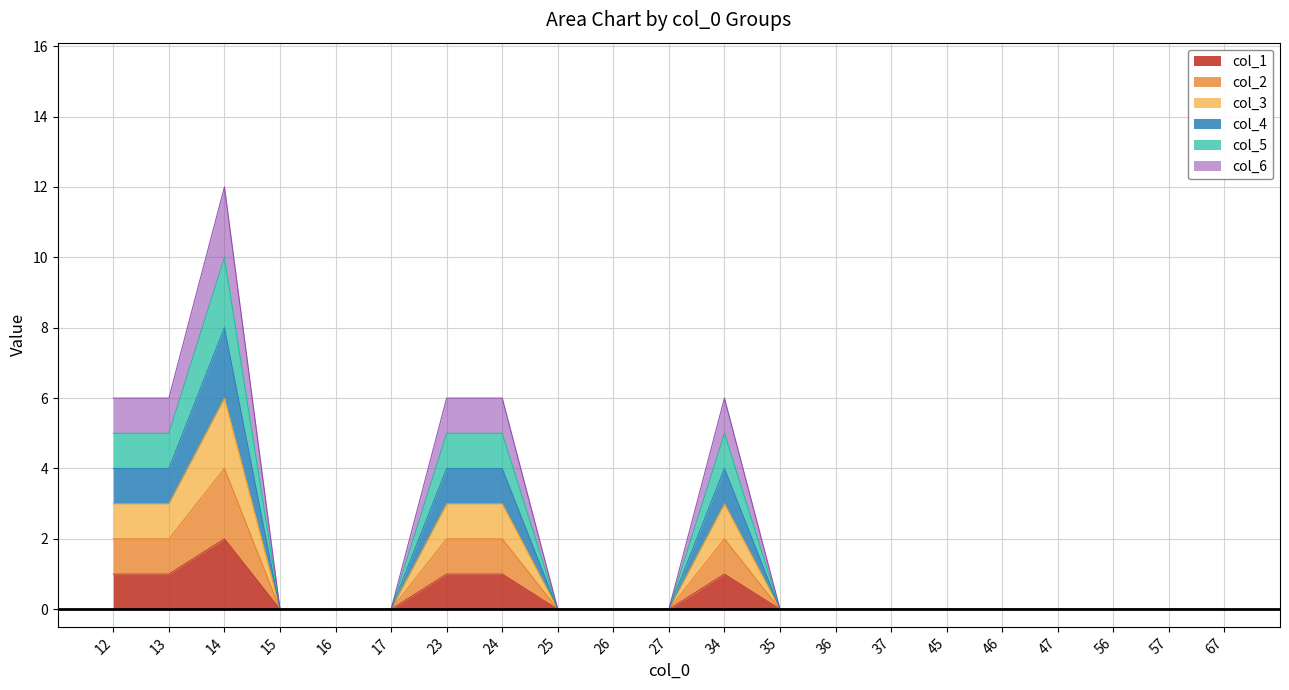

True or false: col_2 has more than 1 points higher than both neighbors.

True